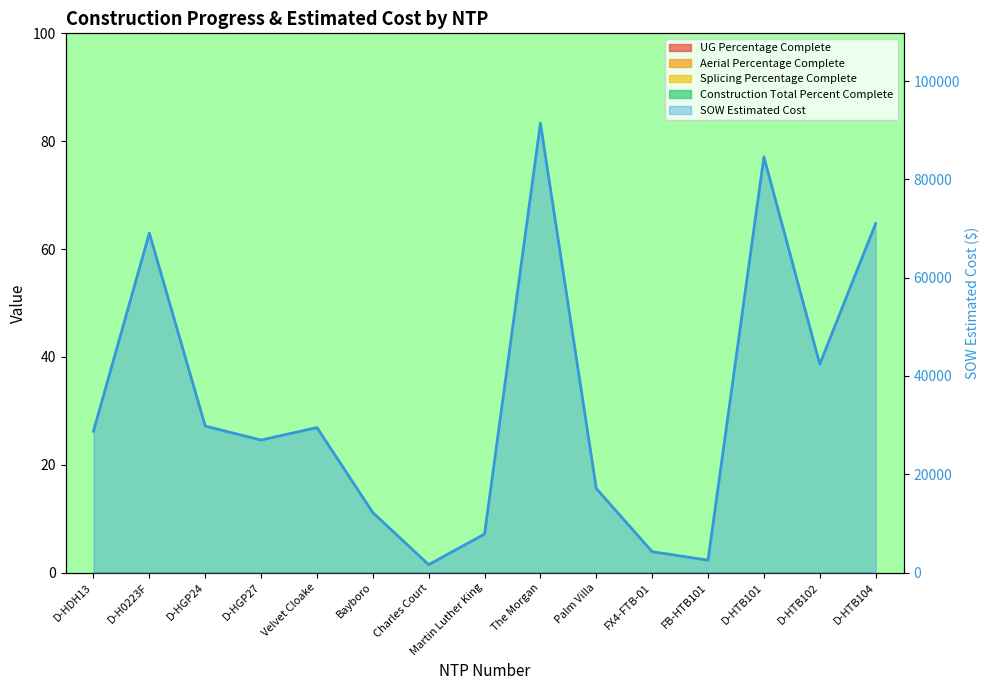

What is the ratio of the value at Palm Villa to the value at The Morgan?

0.2